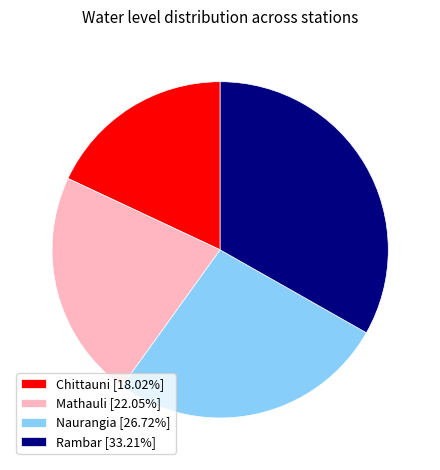

Which has a higher value, Mathauli or Chittauni?

Mathauli